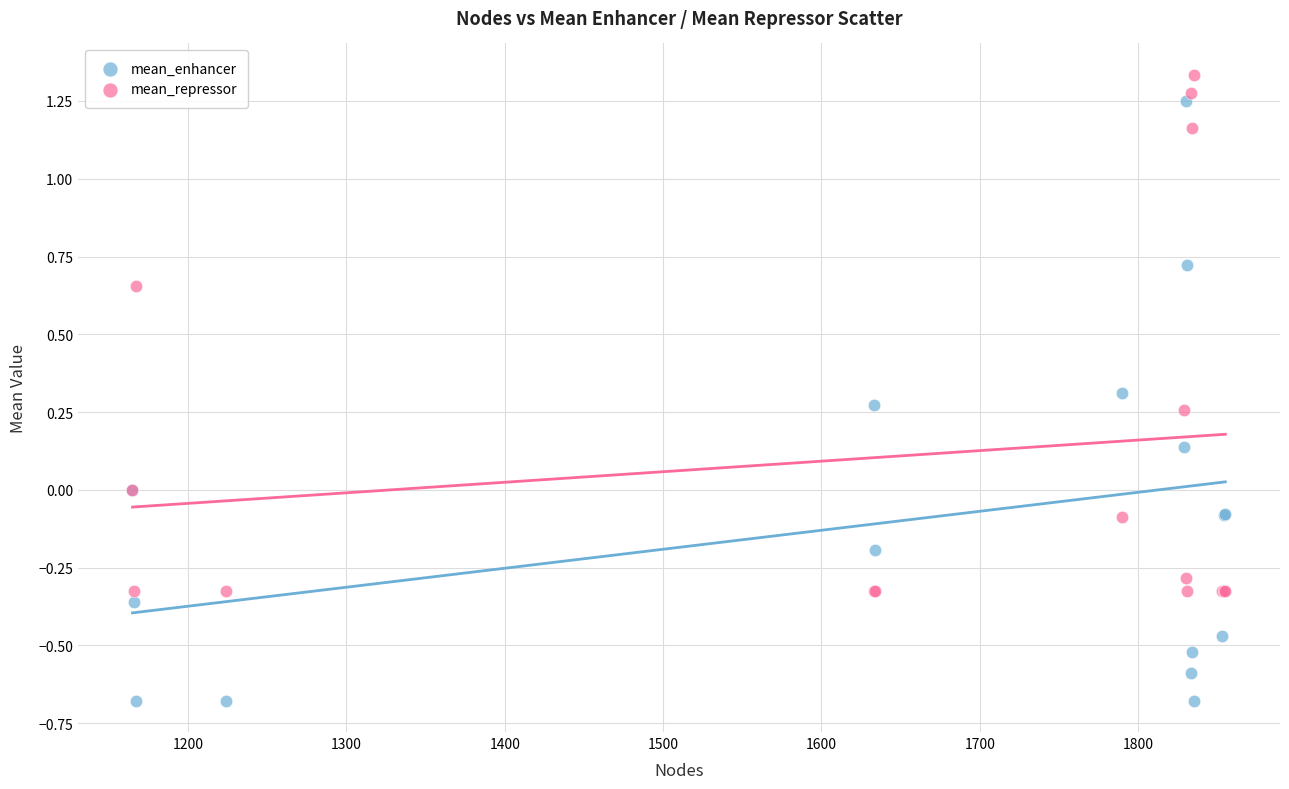

Which series has the widest spread of Y values?

mean_enhancer